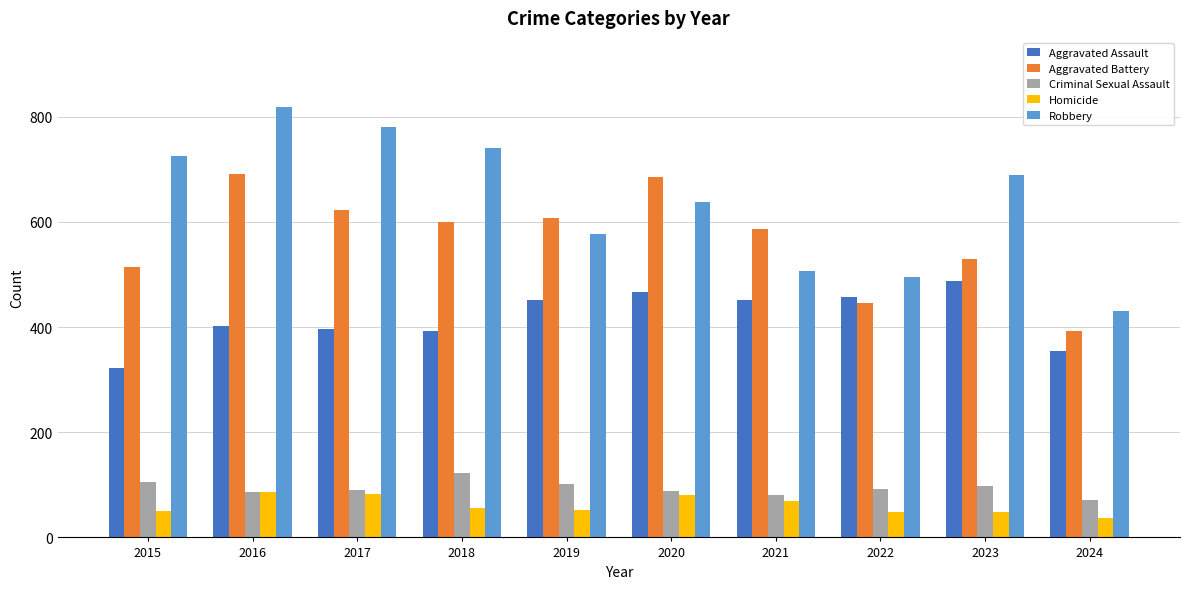

At 2017, list the series in order from largest to smallest.

Robbery, Aggravated Battery, Aggravated Assault, Criminal Sexual Assault, Homicide